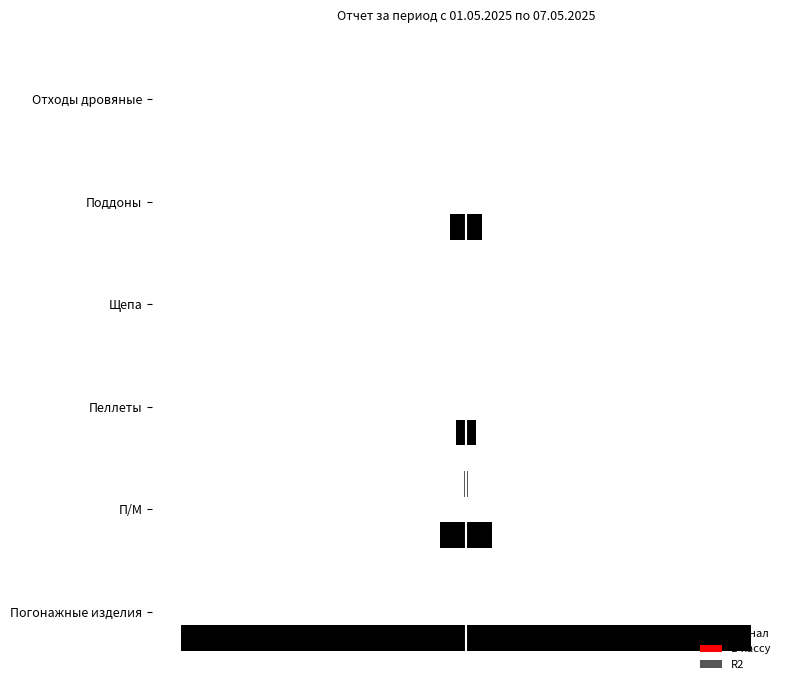

How many categories are shown in the chart?

6